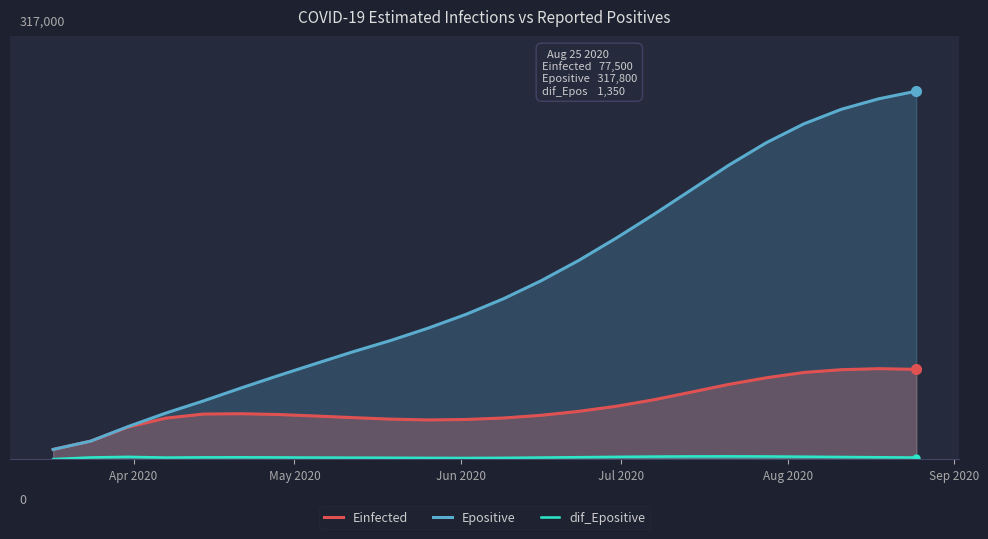

The value of Epositive at 6 is 20415.8. True or false?

False